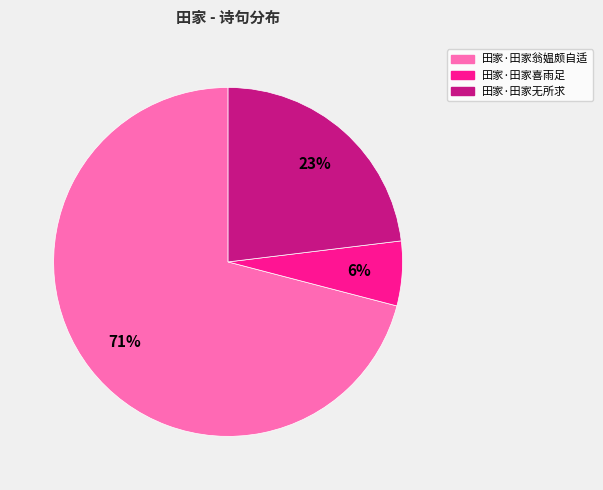

To the nearest percent, what portion does 田家·田家喜雨足 represent?

6%